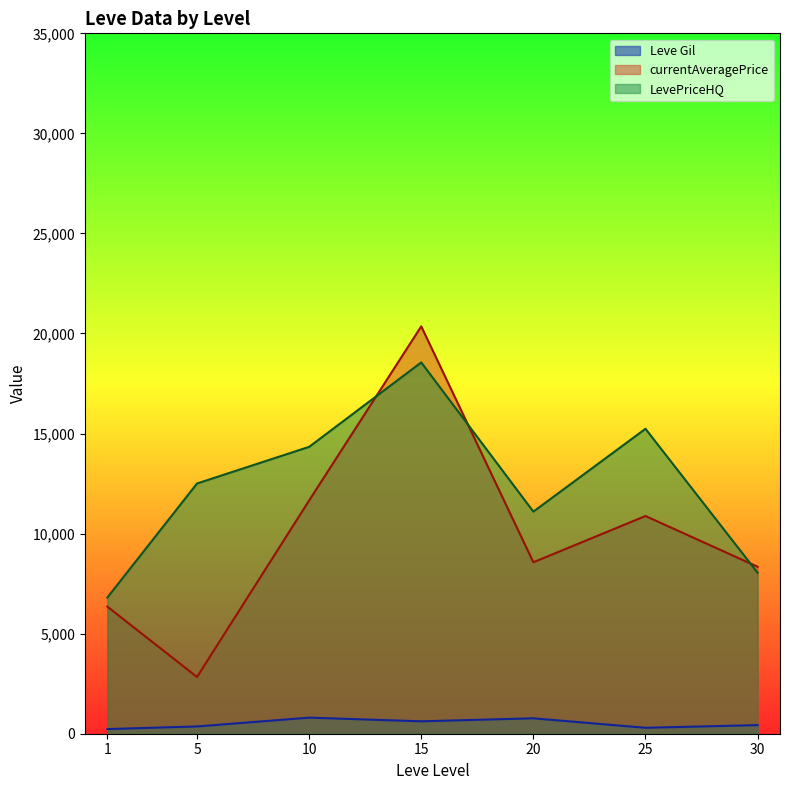

What is the minimum value for LevePriceHQ?

6803.5